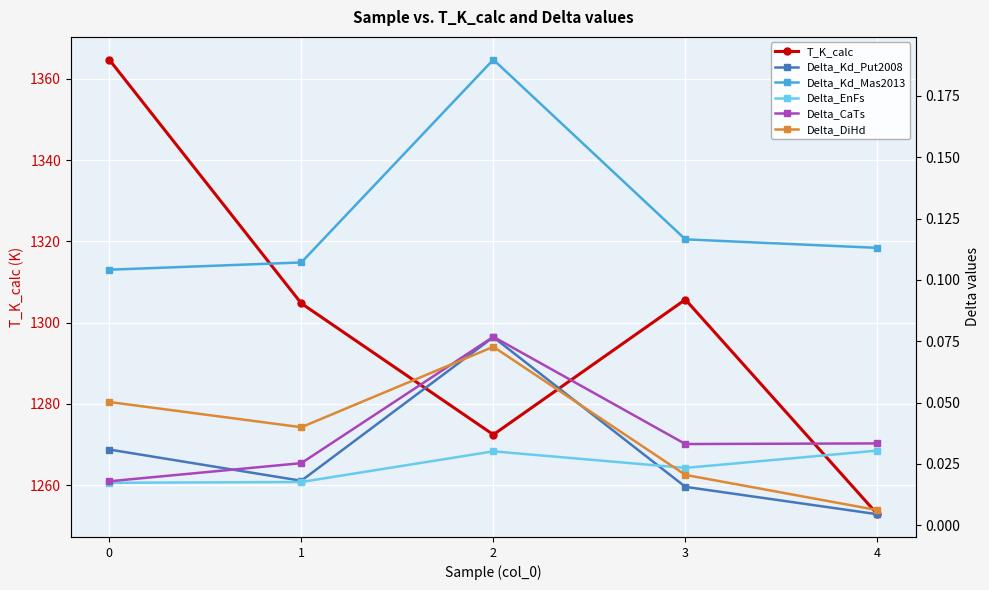

At which label does Delta_DiHd reach its peak?

2